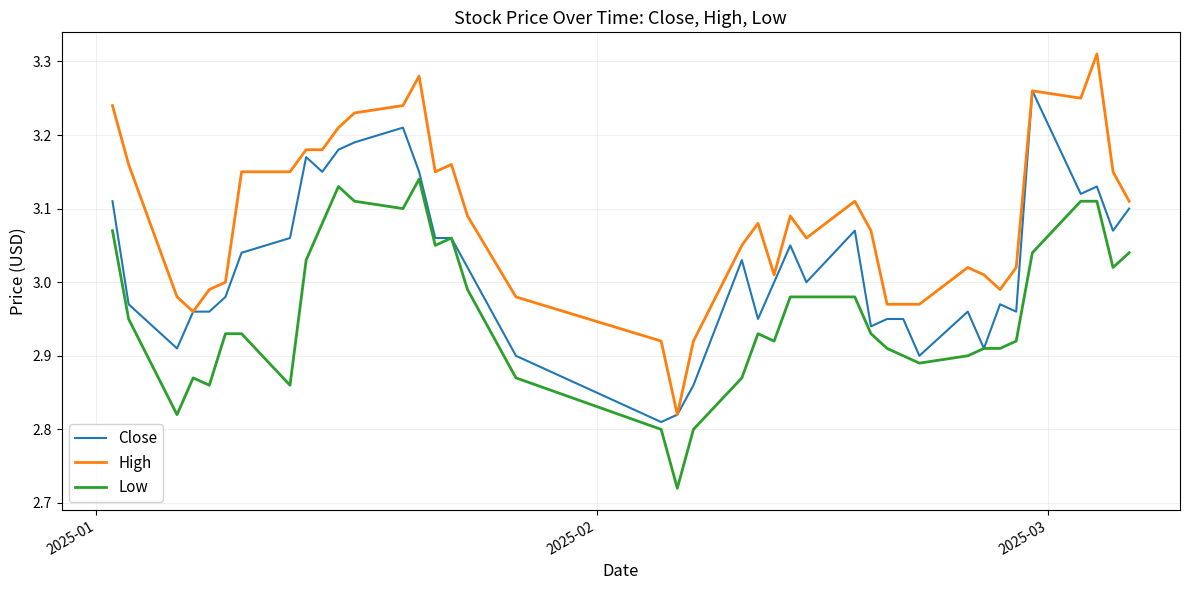

True or false: Low and High cross at least once.

False